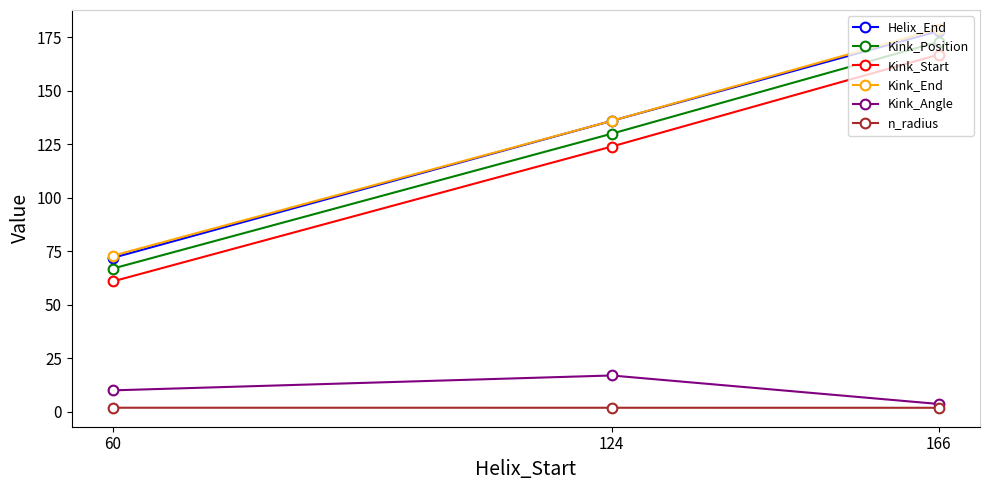

What is the difference between the highest and lowest values at 60?

71.1